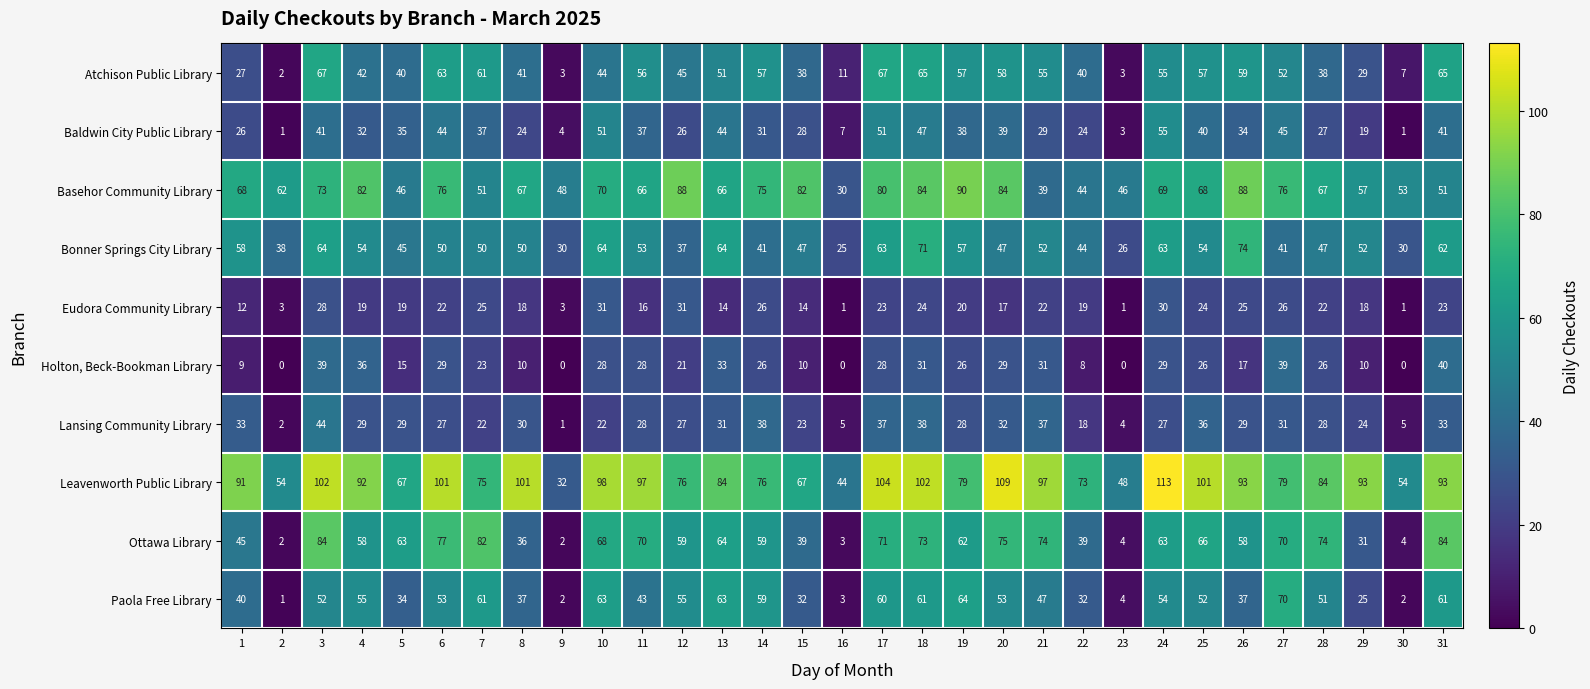

What is the sum of all Basehor Community Library values?

2046